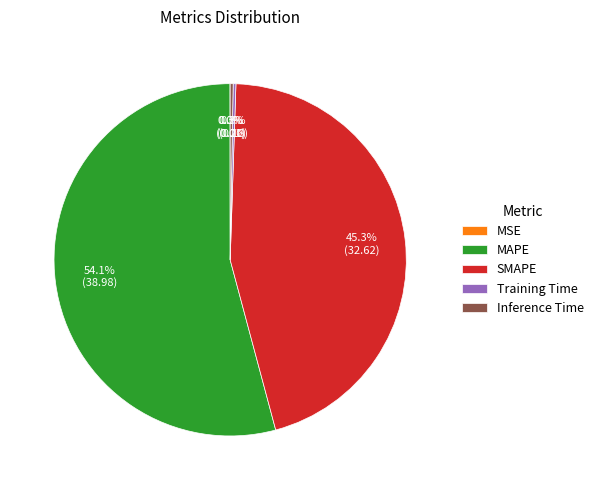

Which slice represents more than half of the pie?

MAPE